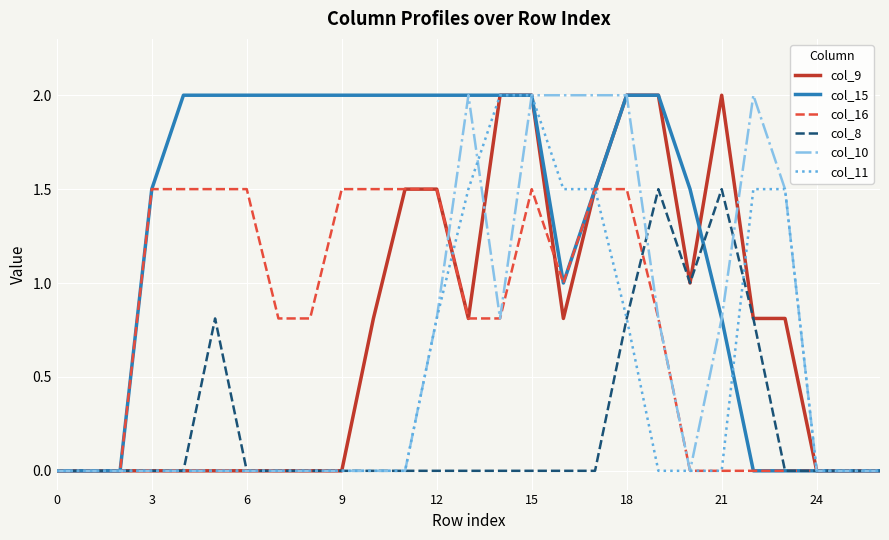

What is the maximum value for col_16?

1.5